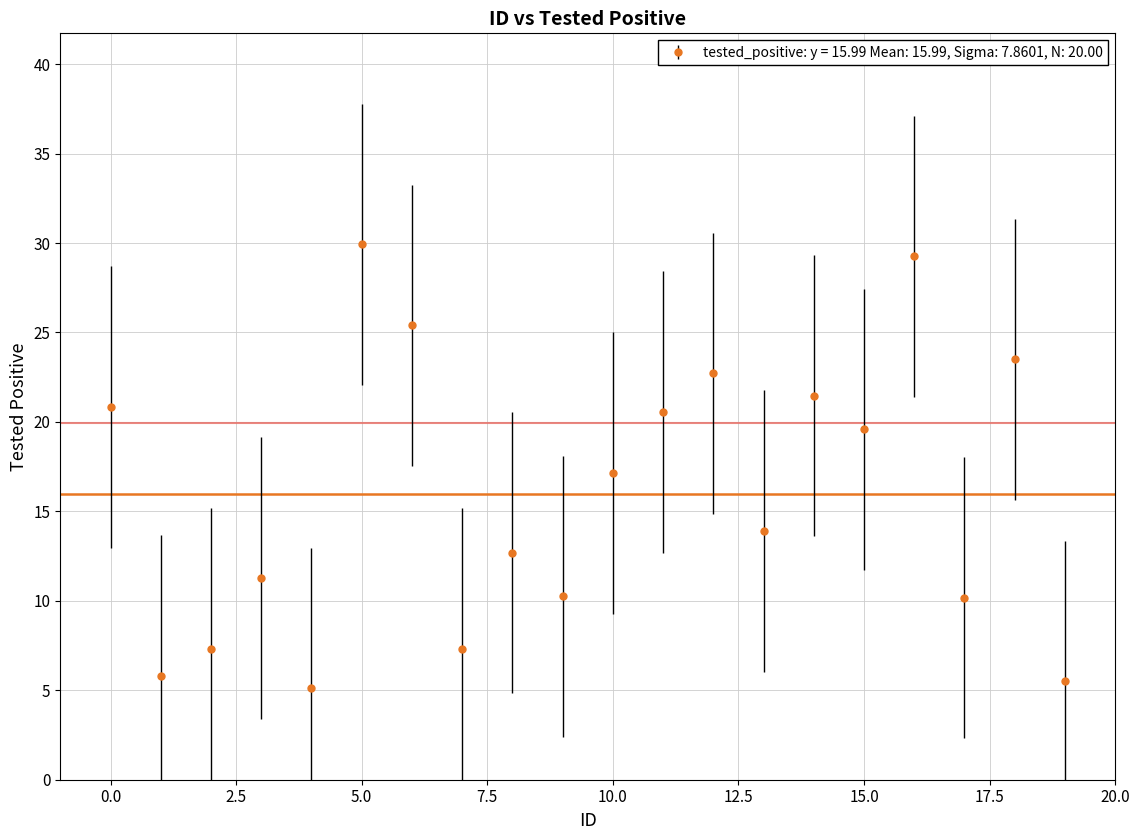

What is the minimum value shown in the chart?

5.1